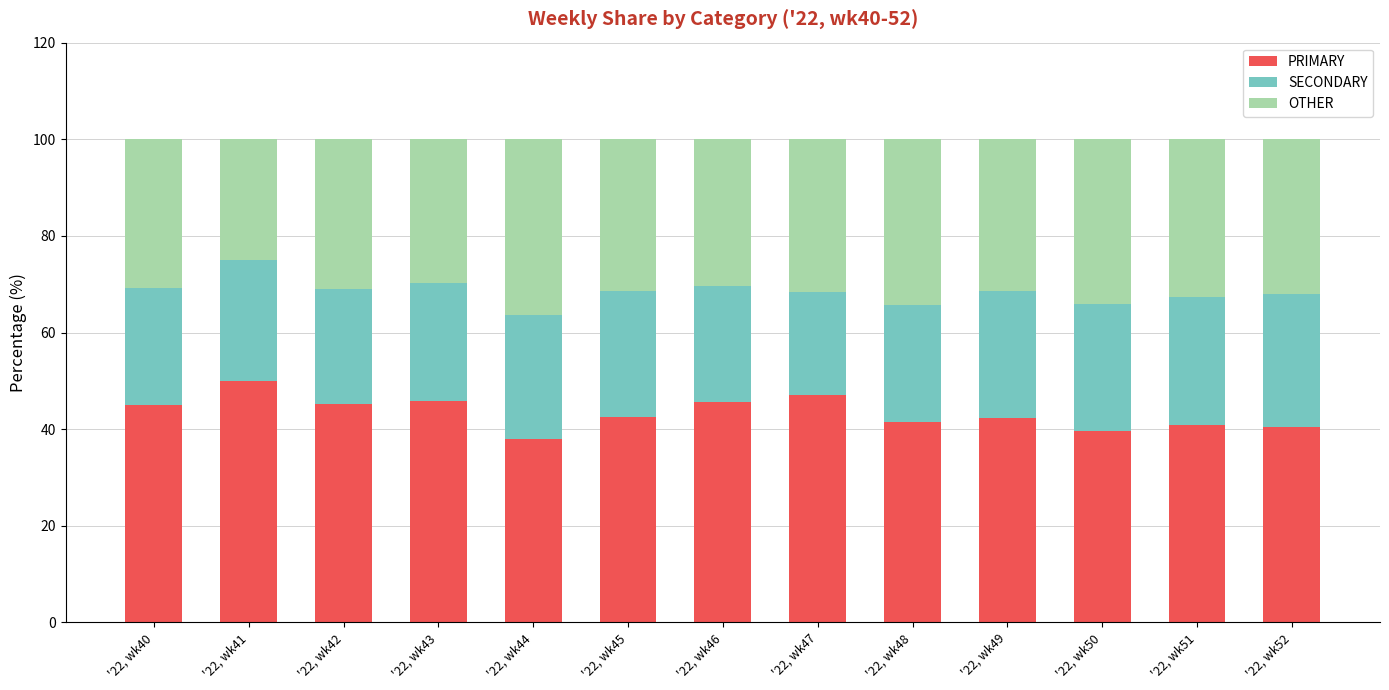

How many distinct data groups are displayed?

3